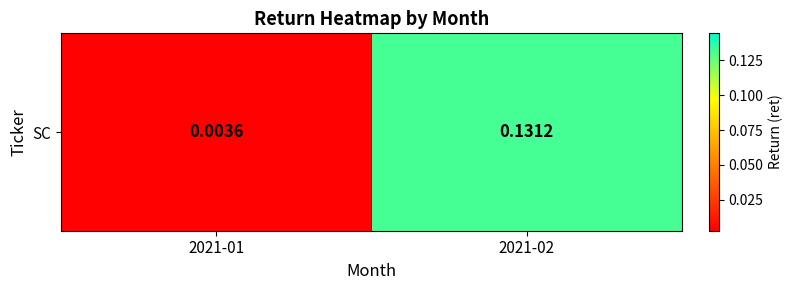

What is the change in value from 2021-01 to 2021-02?

+0.1